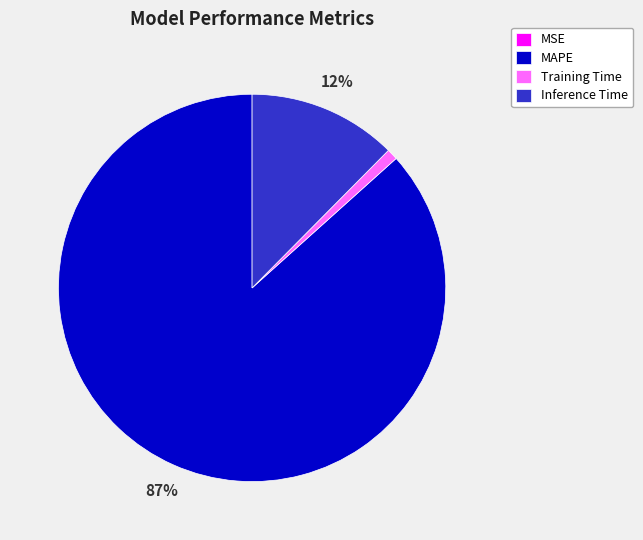

Is the sum of Inference Time and Training Time greater than half?

No